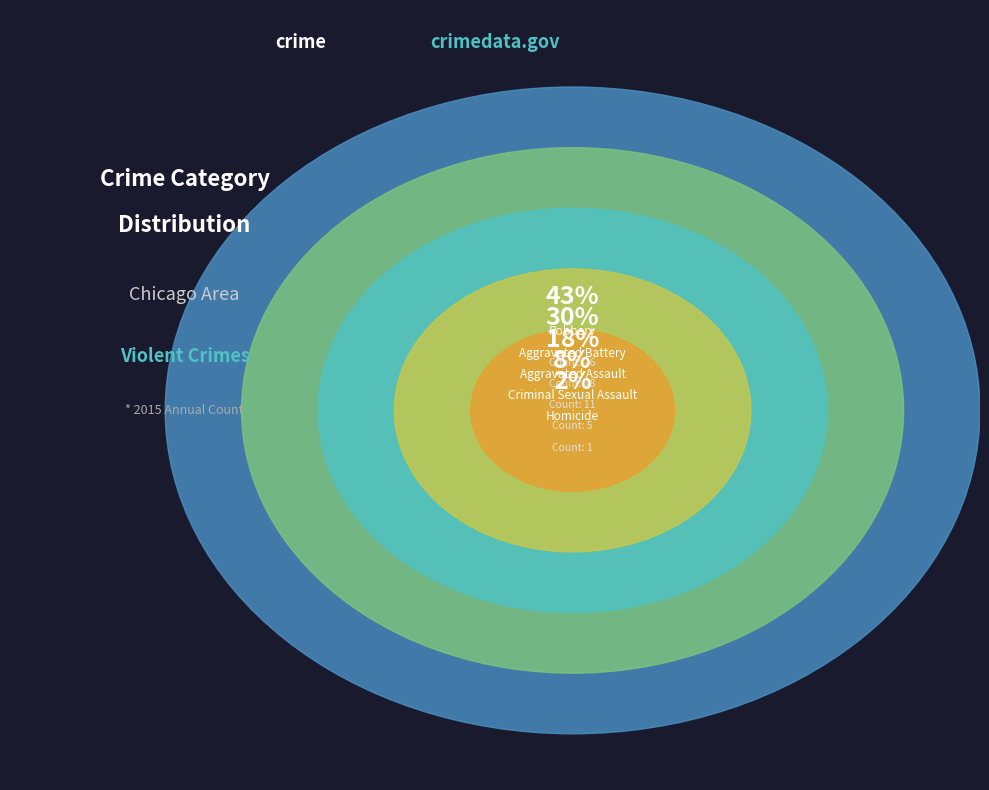

Is there any slice that represents more than half of the pie?

No